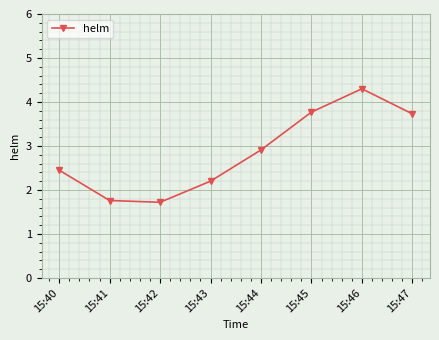

What value does the data have at 15:44?

2.9